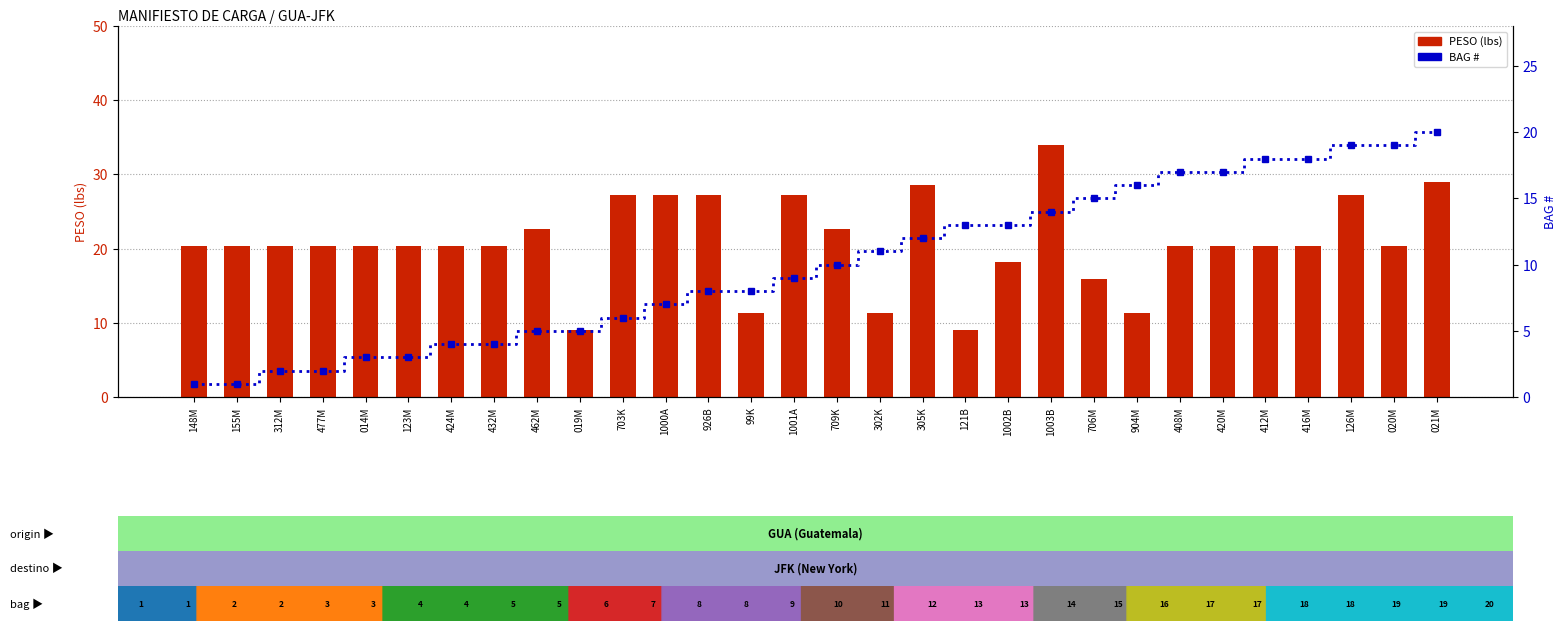

Where is BAG # nearest to the value 10?

709K